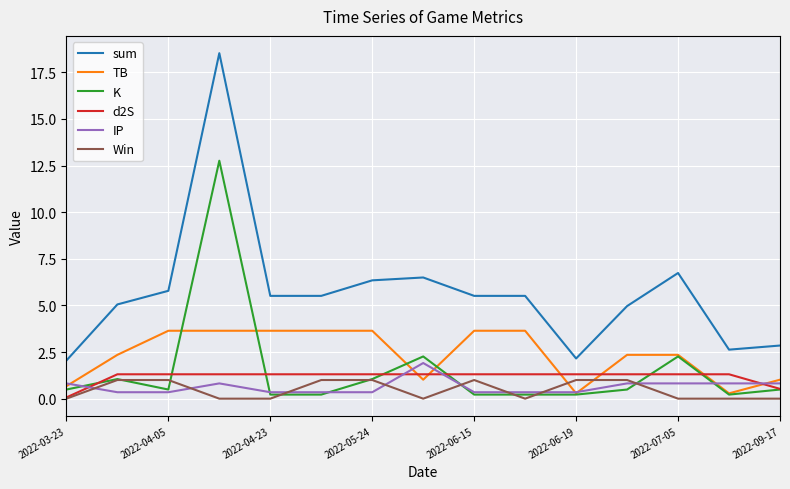

Count the number of categories in the chart.

15